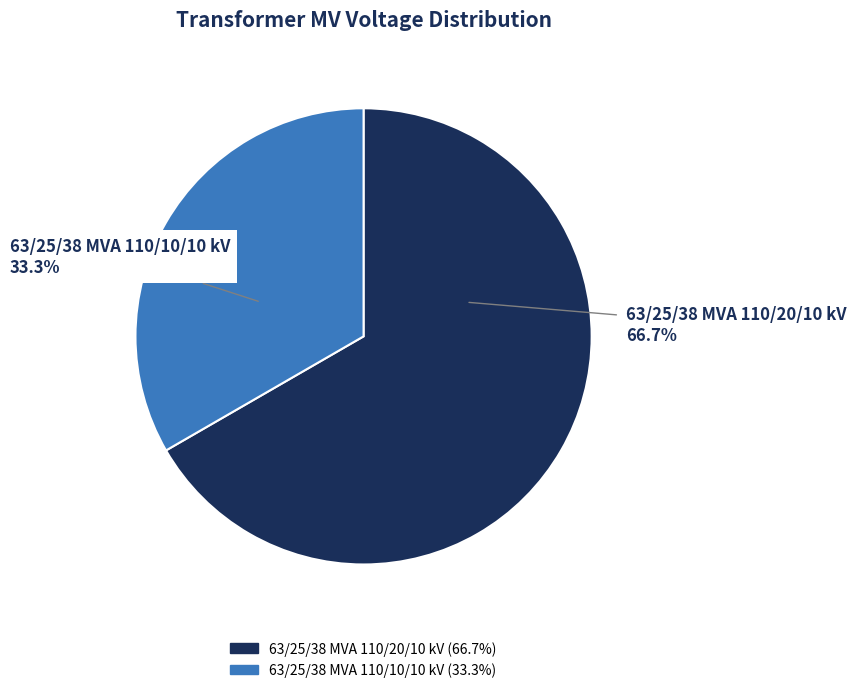

Does any single category account for the majority?

Yes